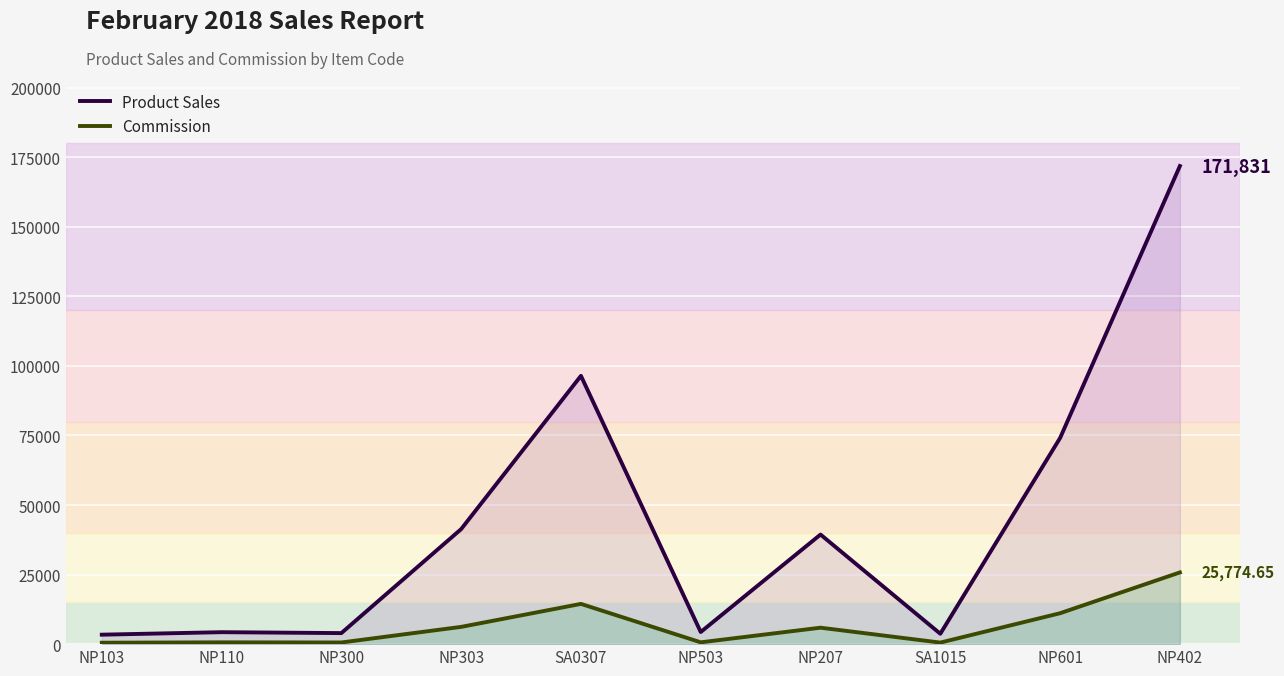

What is the difference between the highest and lowest values at NP207?

33483.2